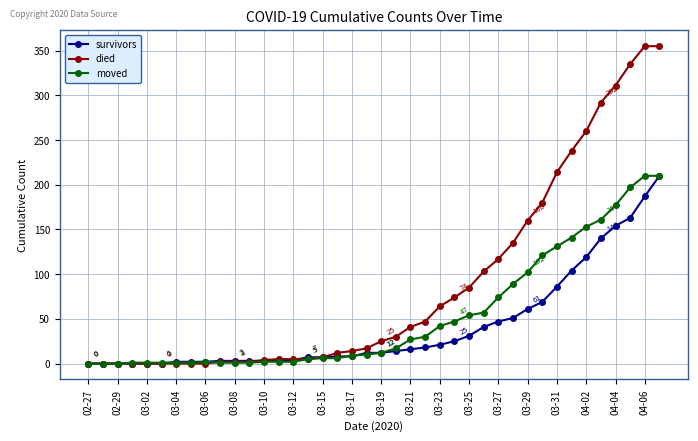

What is the sum of all moved values?

2104